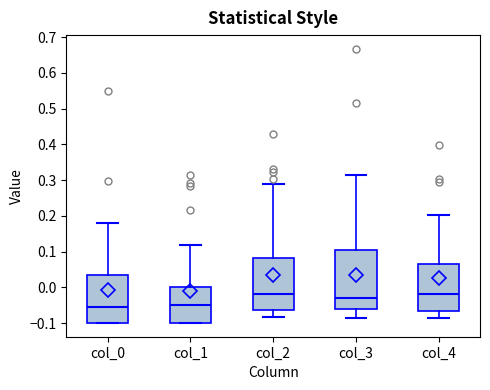

Reading left to right, read every box against the y-axis: the position of its median line, the range the box covers, and the ends of its whiskers. The values are not printed on the chart, so give them approximately, as read against the axis.

col_0: median -0.06, box -0.10 to 0.03, whiskers -0.10 to 0.18
col_1: median -0.05, box -0.10 to 0.00, whiskers -0.10 to 0.12
col_2: median -0.02, box -0.06 to 0.08, whiskers -0.08 to 0.29
col_3: median -0.03, box -0.06 to 0.10, whiskers -0.09 to 0.32
col_4: median -0.02, box -0.07 to 0.07, whiskers -0.09 to 0.20